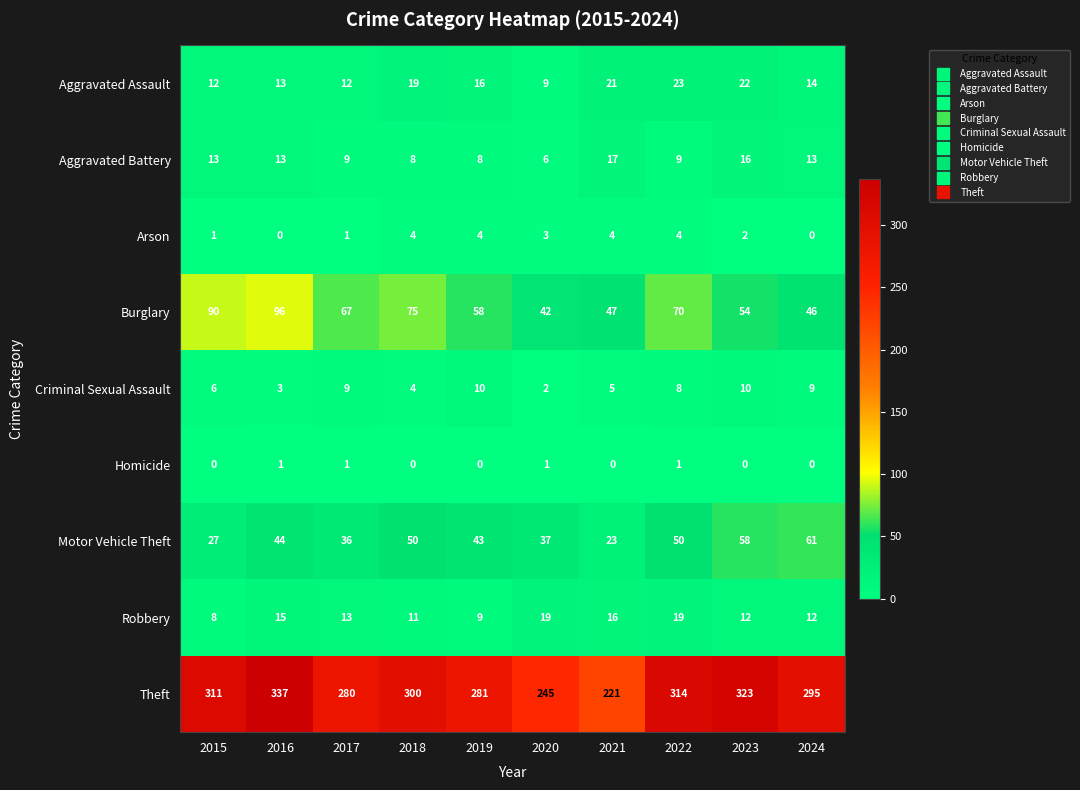

What is the lowest value of the Aggravated Assault series?

9